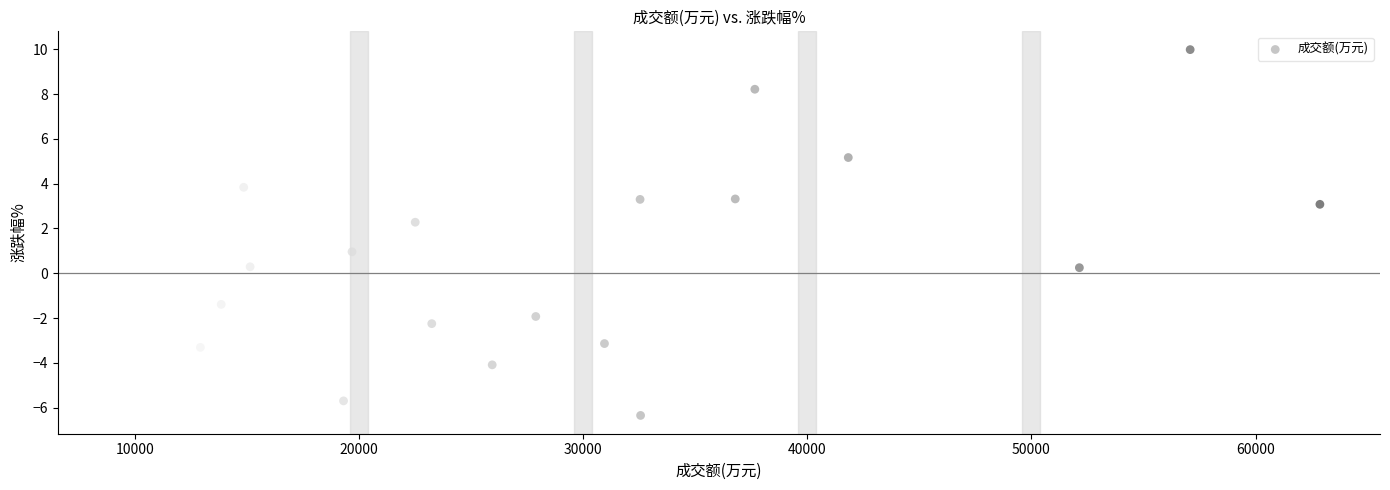

What is the range of Y values (max minus min)?

16.3